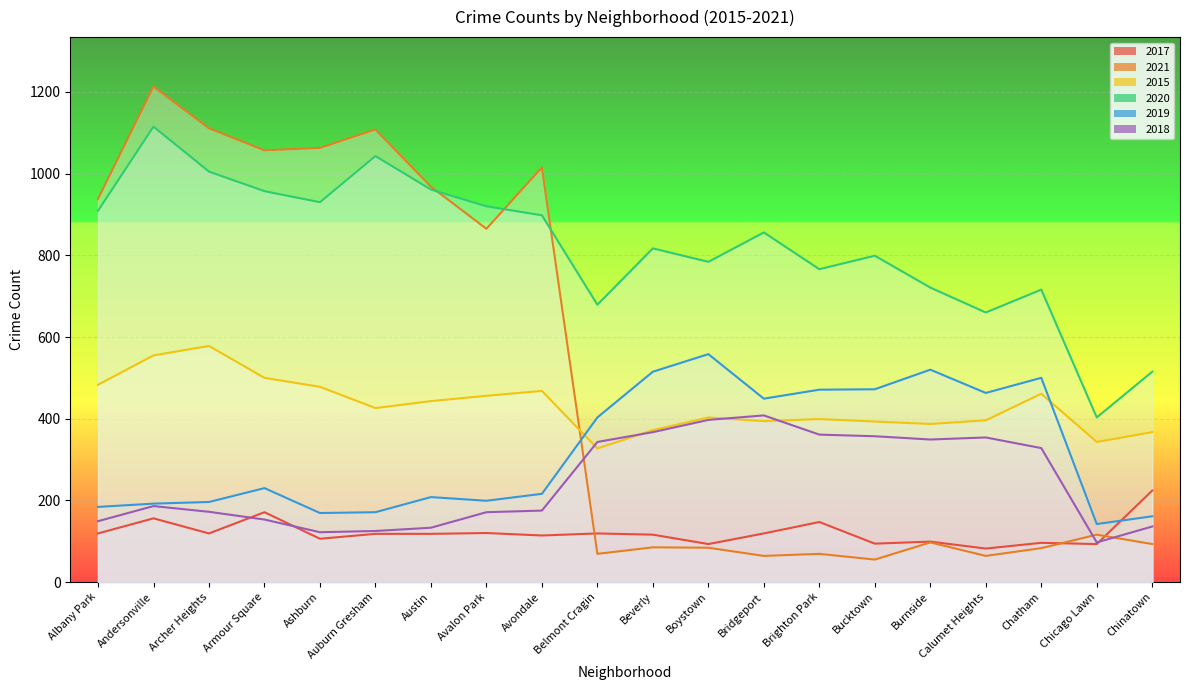

At how many categories does at least one series exceed 537?

18